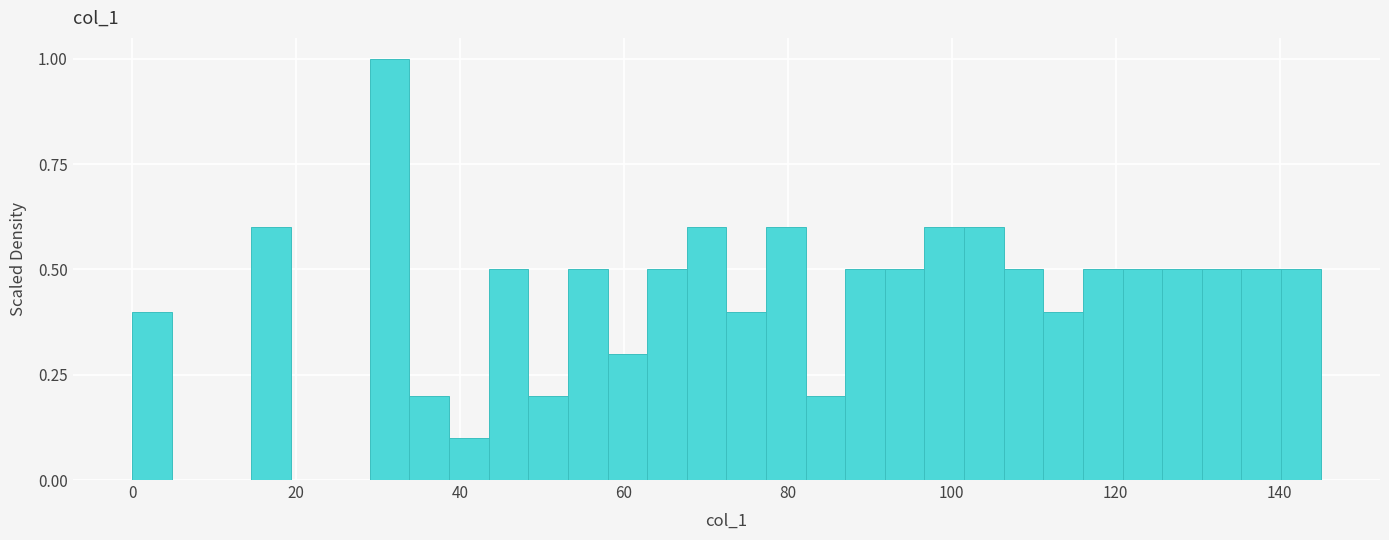

Read against the x-axis, roughly where is the centre of the tallest bar?

32